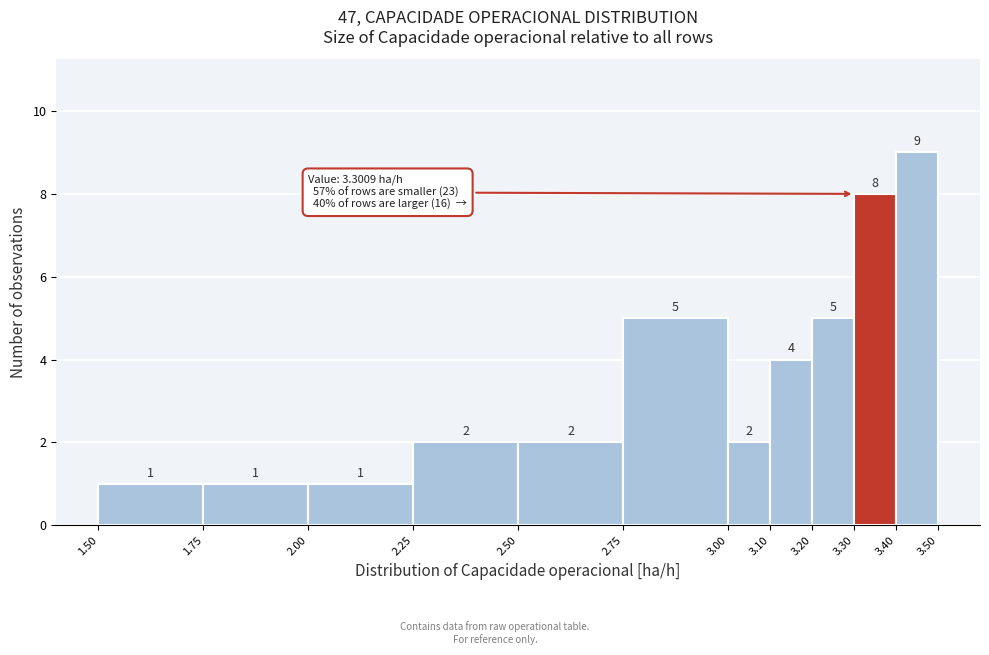

How tall is the bar that spans 3.20 to 3.30 on the x-axis?

5